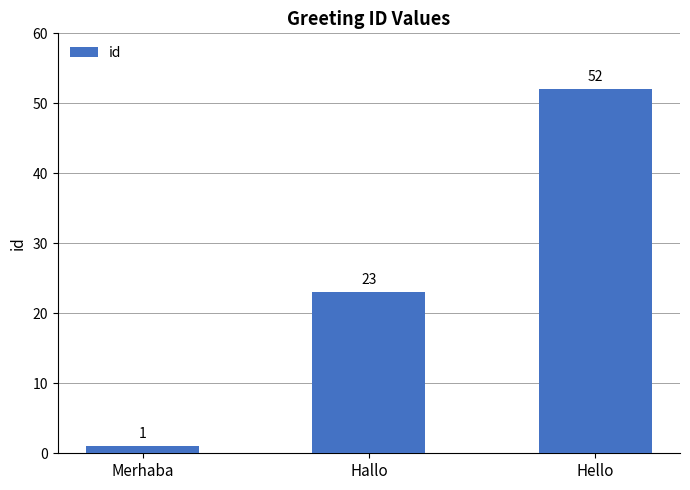

What position from the right is Hallo?

2